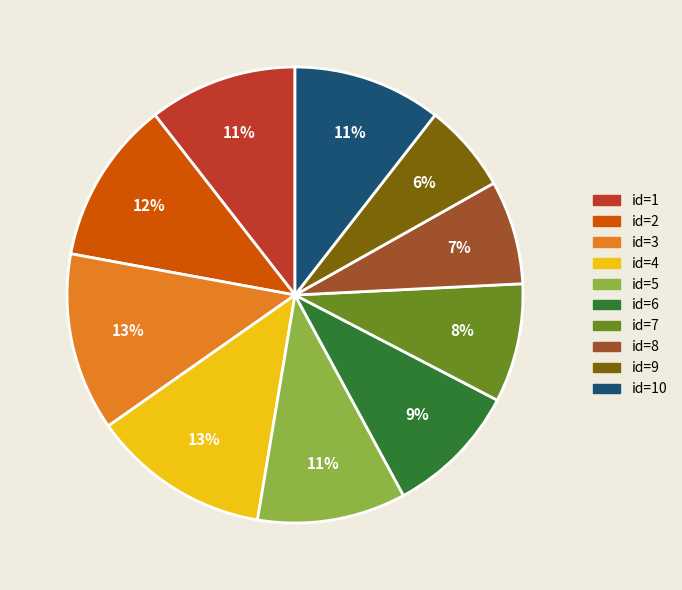

Which category has the smallest portion of the pie?

id=9